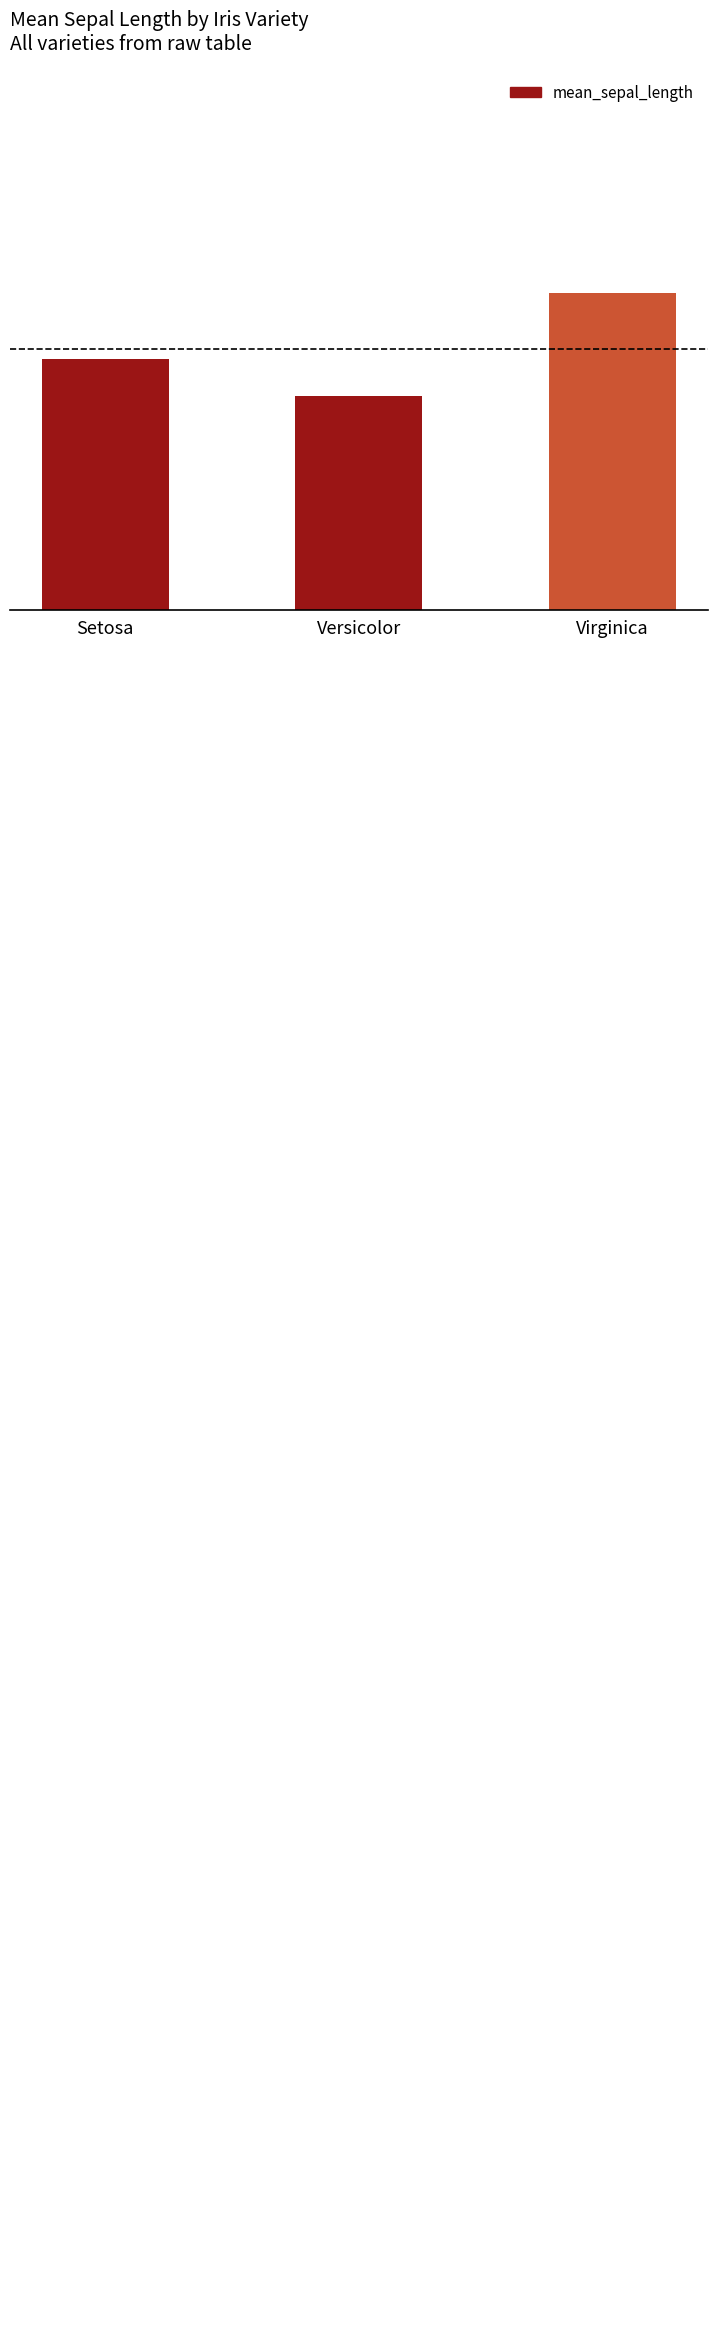

At which label is the value closest to 8?

Versicolor